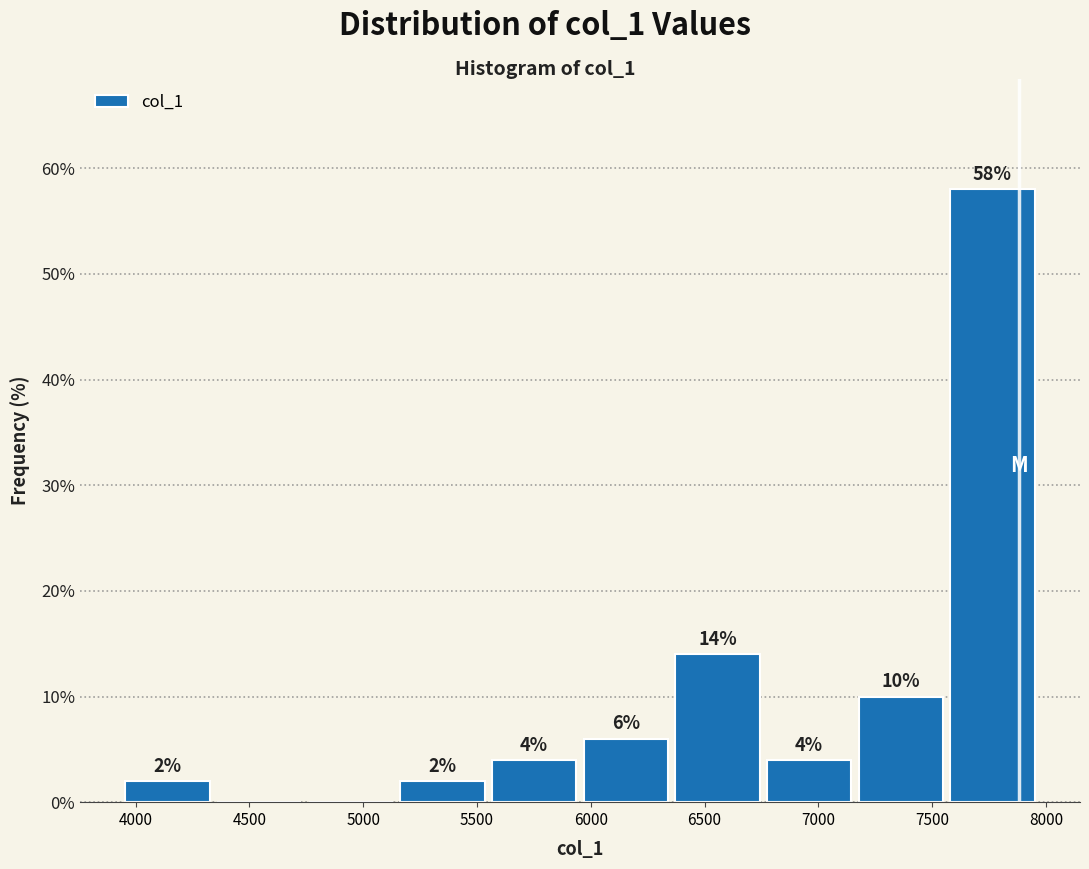

Over which range of the x-axis is the bar tallest?

7550 to 7950